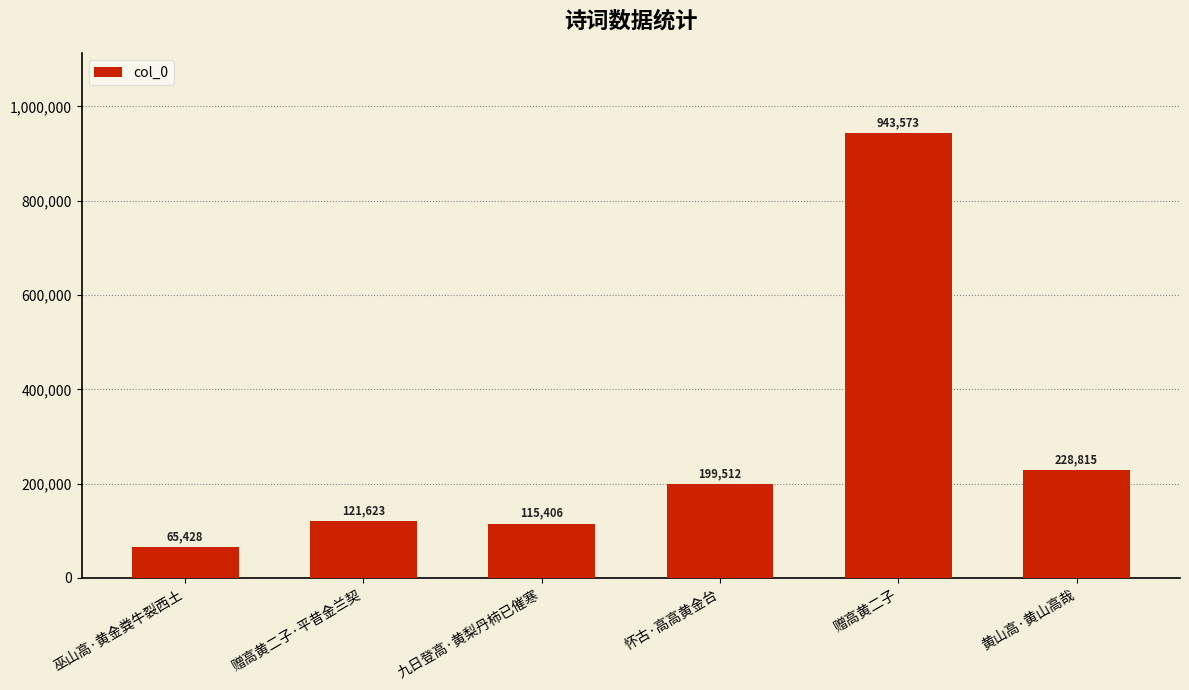

True or false: the data shows 261170 at 怀古·高高黄金台.

False